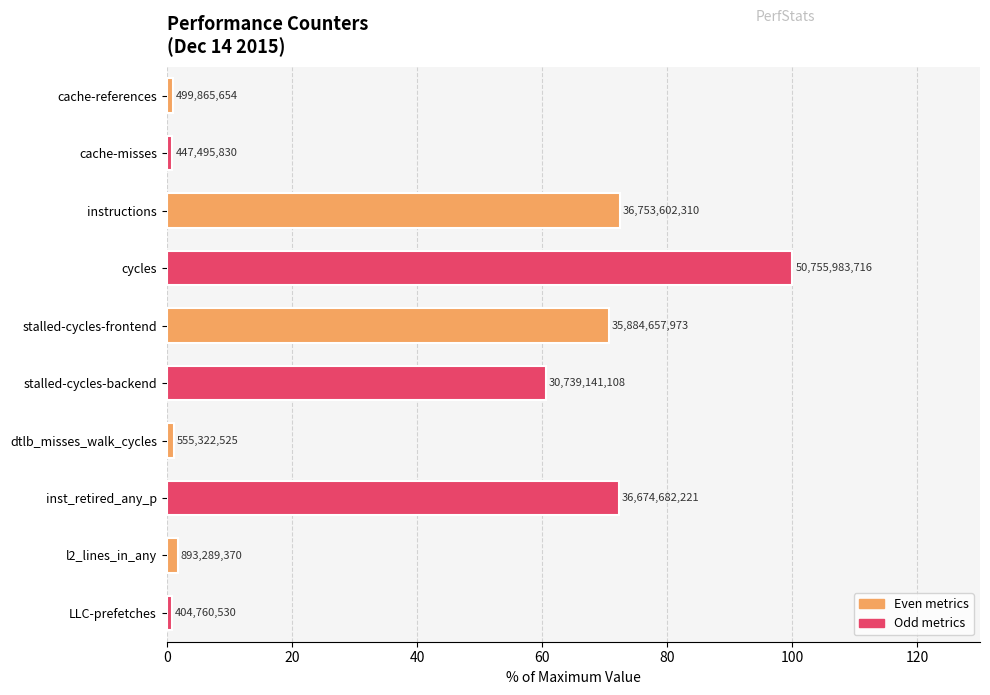

Does the chart contain any negative values?

No